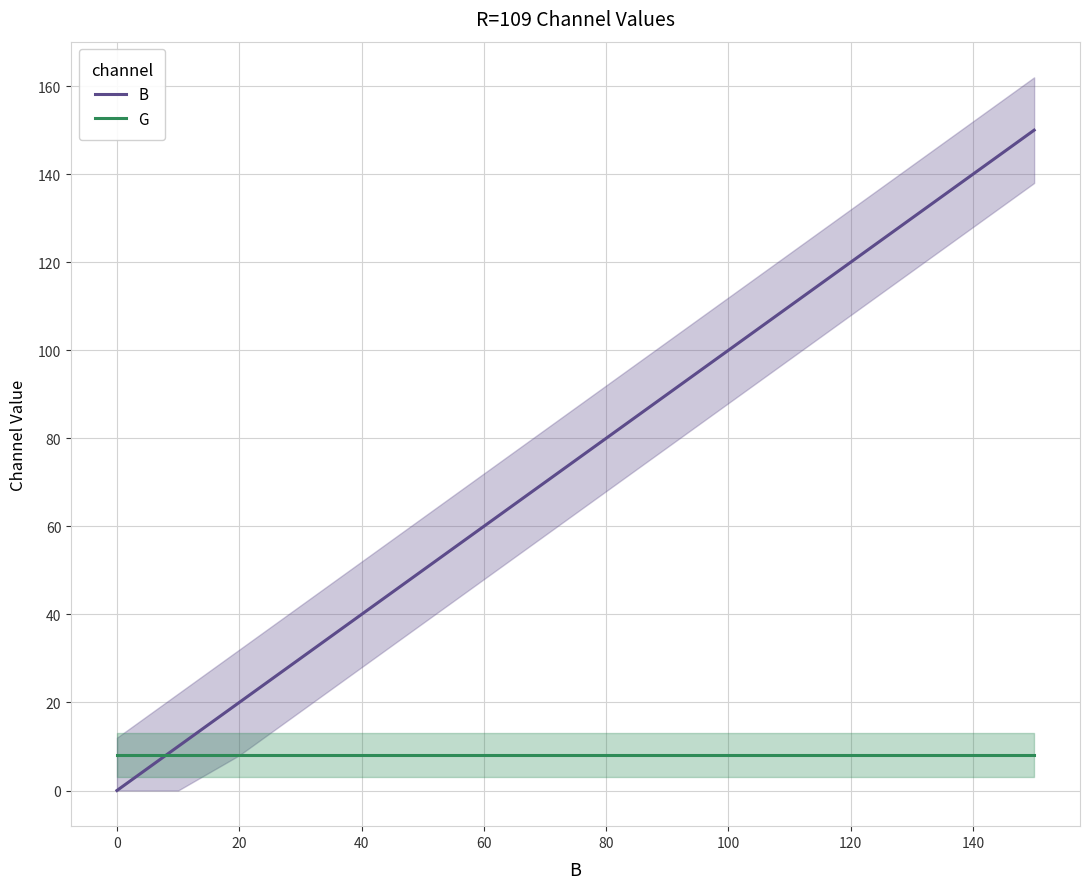

What is the average value of the G series?

8